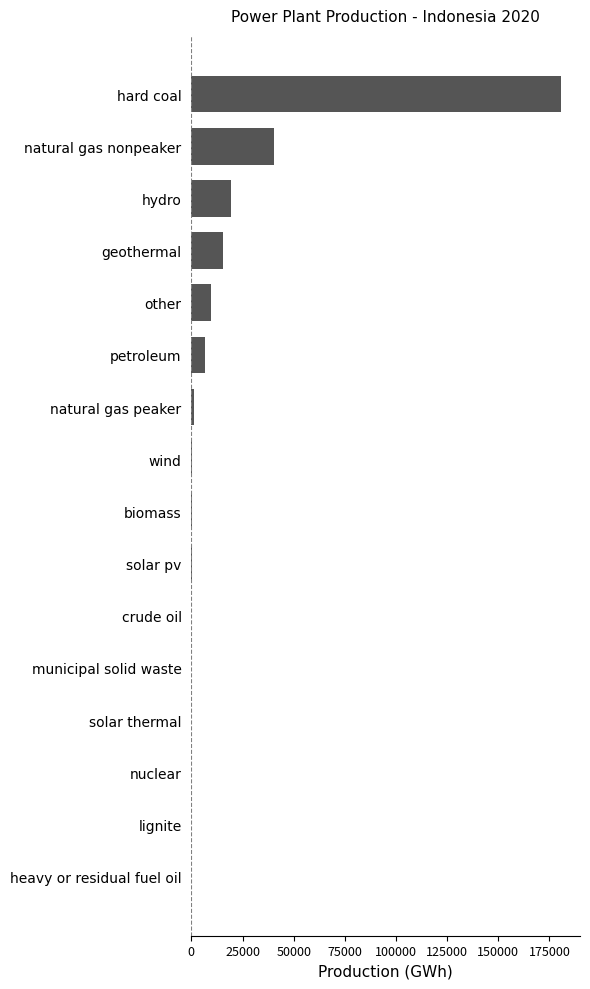

The chart shows a value of 0 at nuclear. True or false?

True